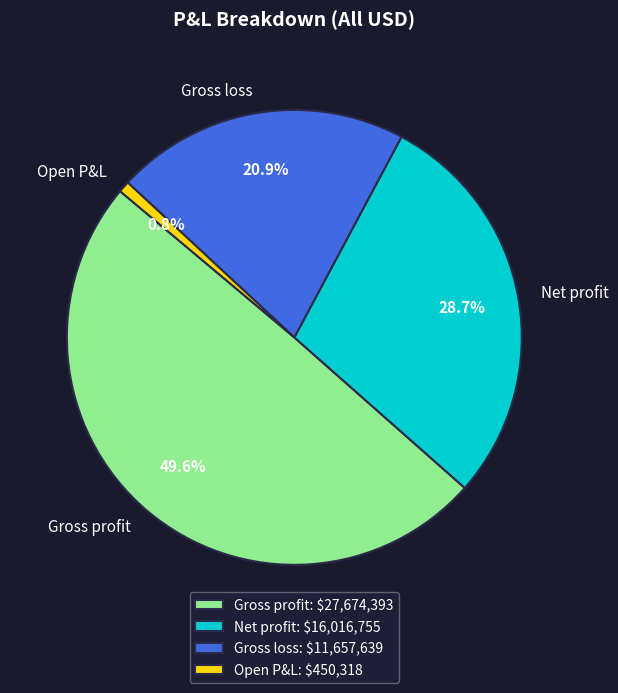

Which has a higher value, Gross loss or Net profit?

Net profit